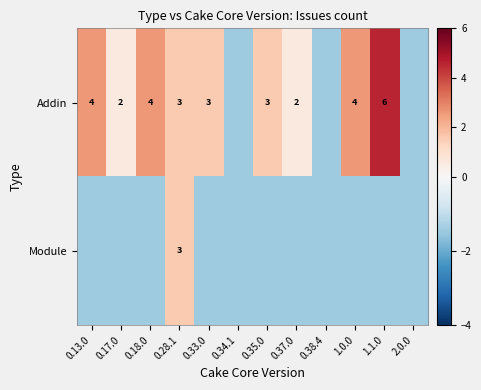

Which series has the widest spread of values?

Addin